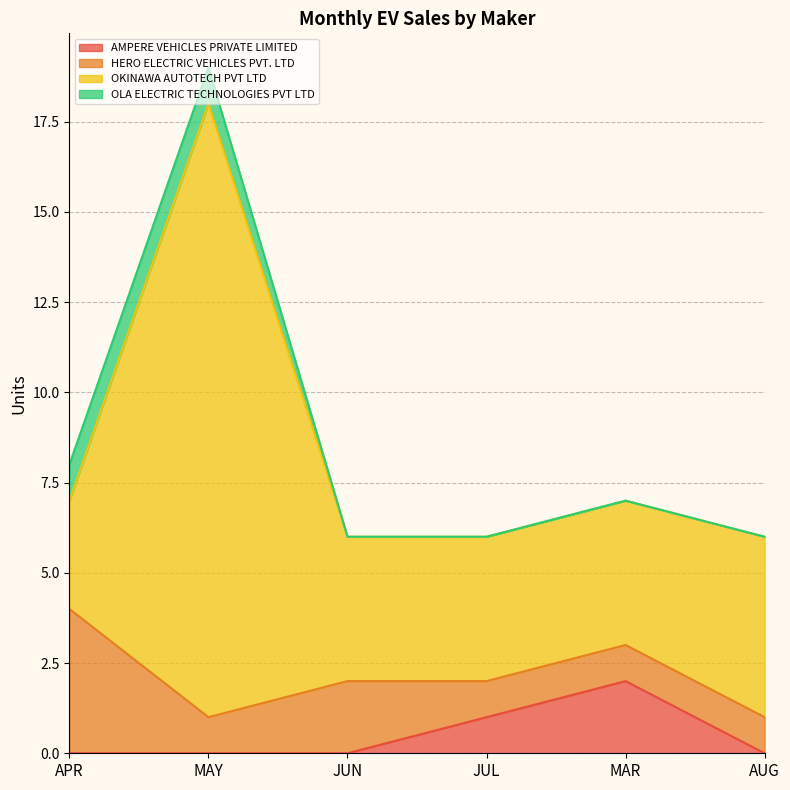

What position from the left is AUG?

6